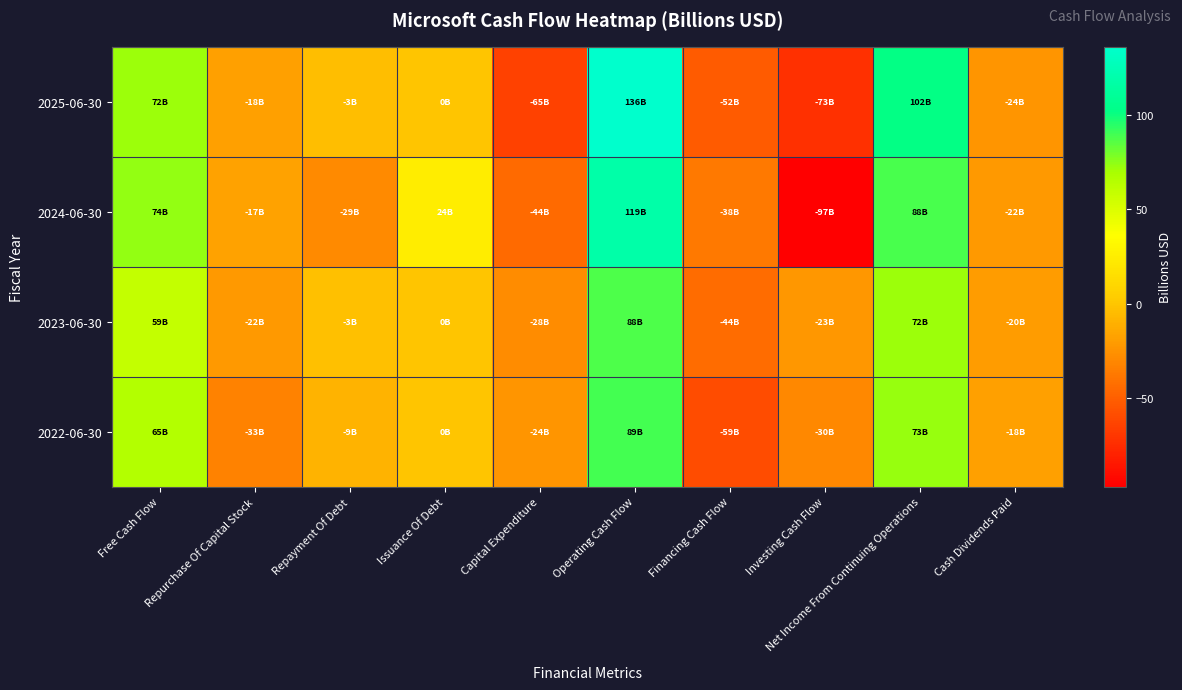

What is the total value across all series at Net Income From Continuing Operations?

335.1